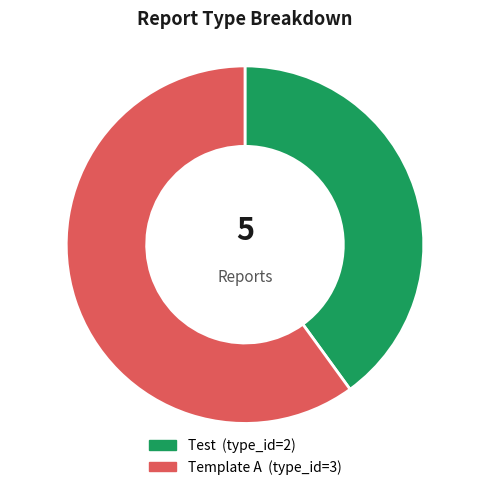

Is it true that Template A is 67% of the pie?

False